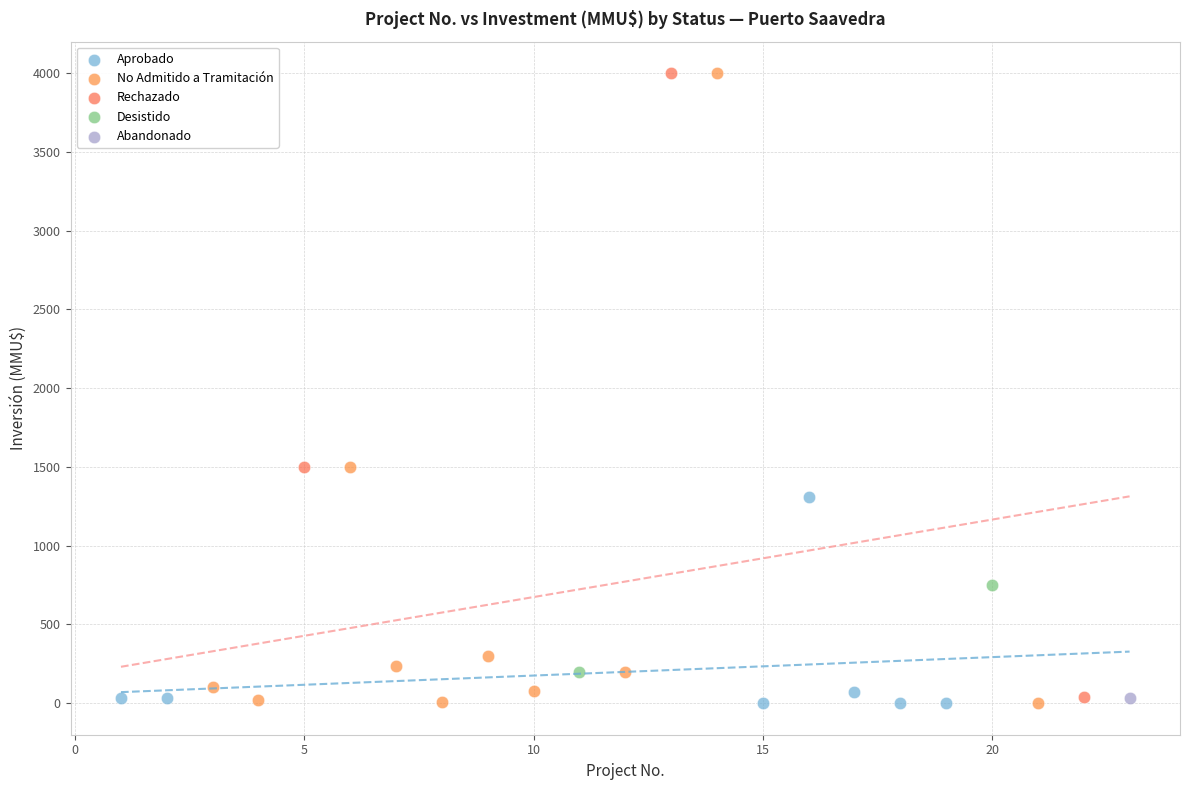

What are all the series names shown in the legend?

Aprobado, No Admitido a Tramitación, Rechazado, Desistido, Abandonado